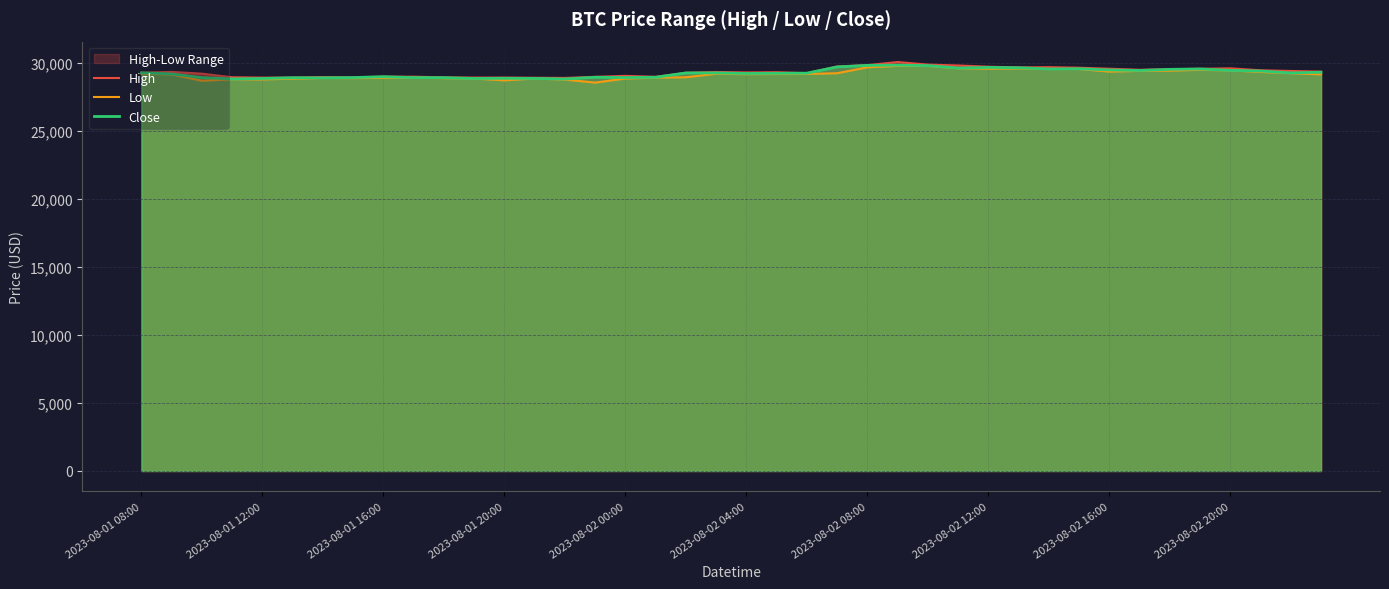

The value of High at 2023-08-02 12:00 is 10322.4. True or false?

False